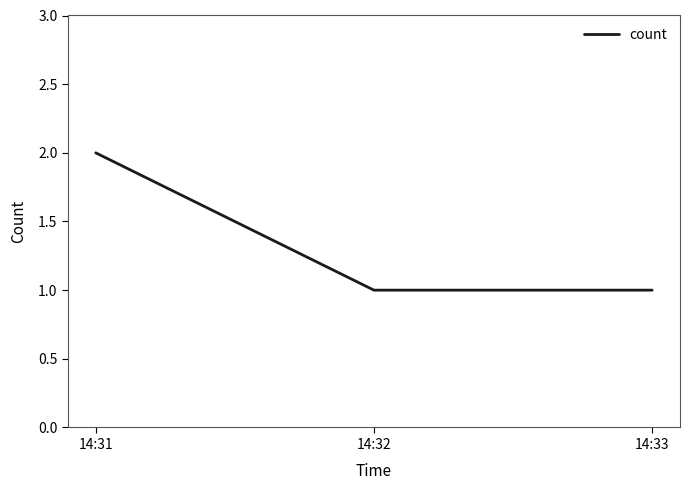

What is the average value?

1